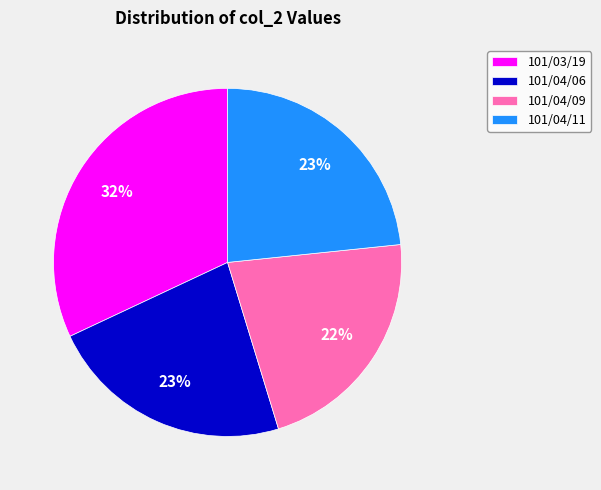

To the nearest percent, what is the difference between the 101/04/06 and 101/03/19 slice percentages?

9%